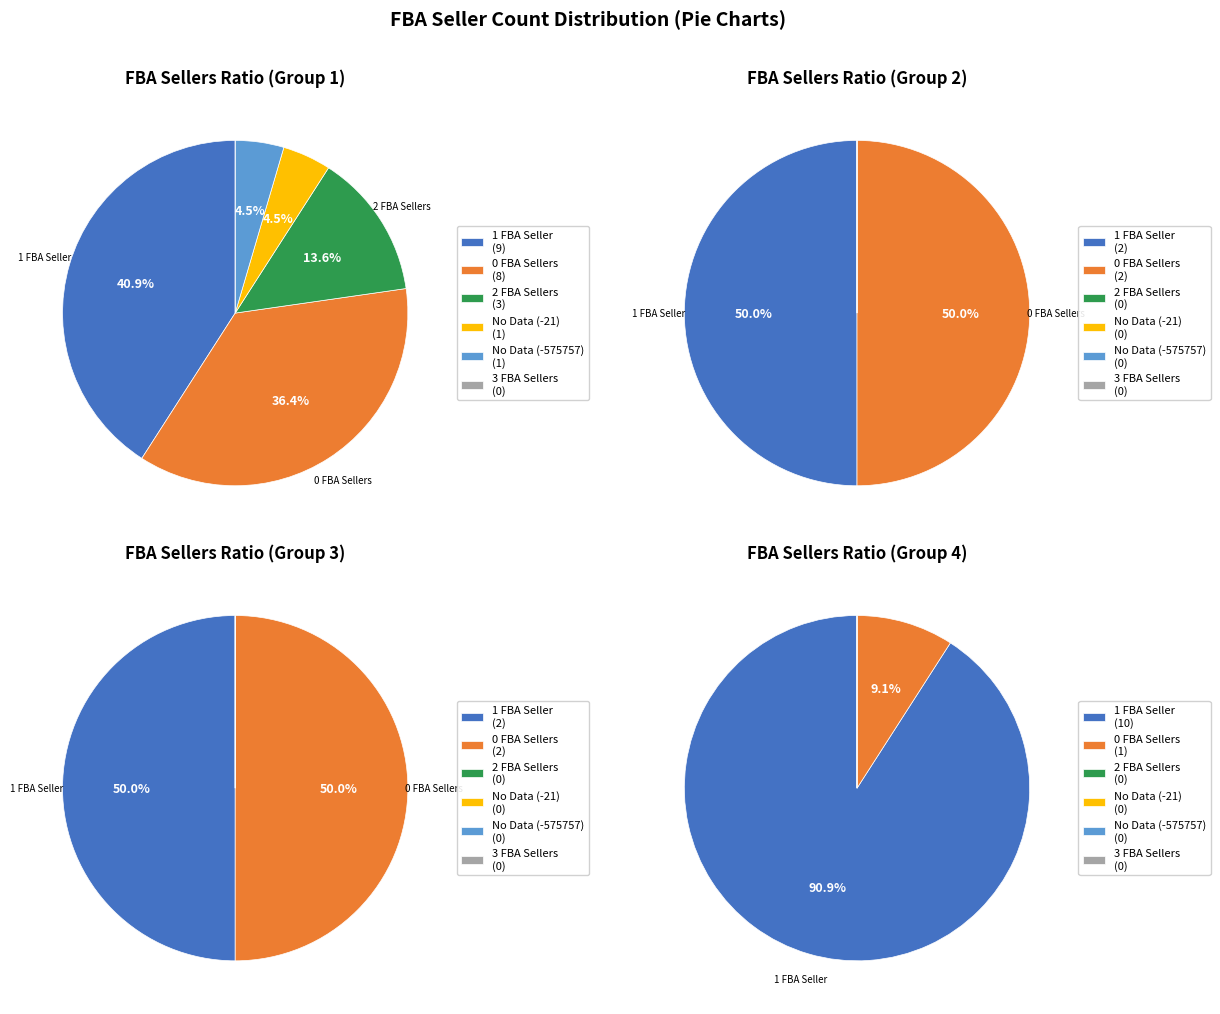

How many slices are in this pie chart?

6